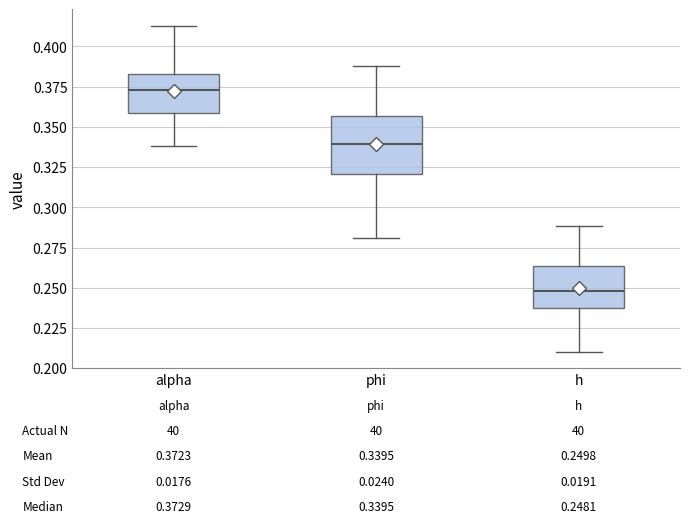

Which box has the highest median line?

alpha